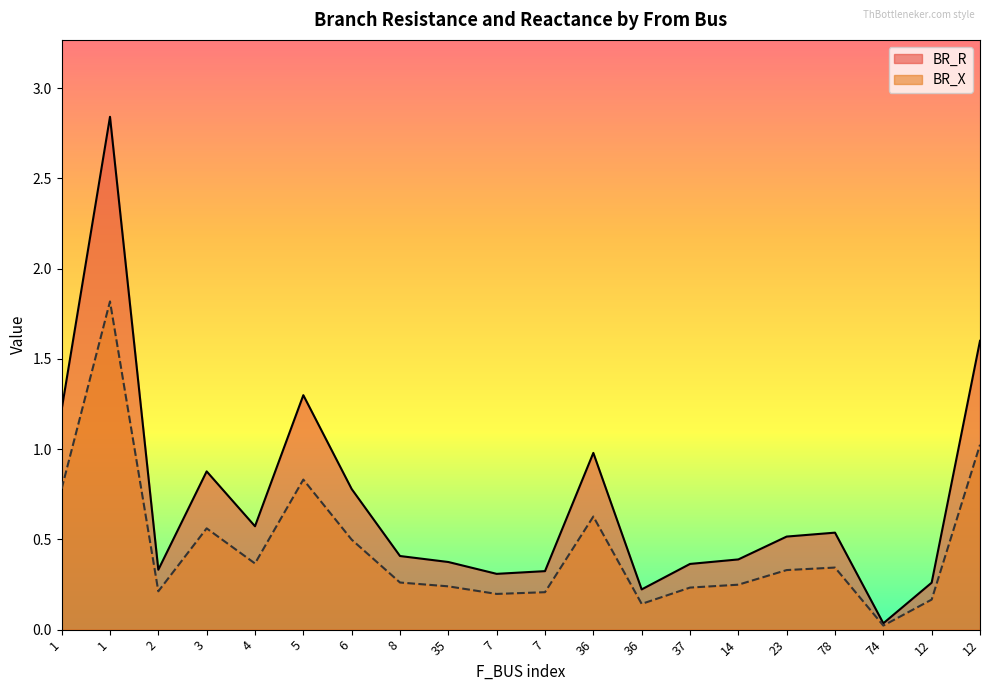

The value of BR_X at 14 is 0.3. True or false?

False